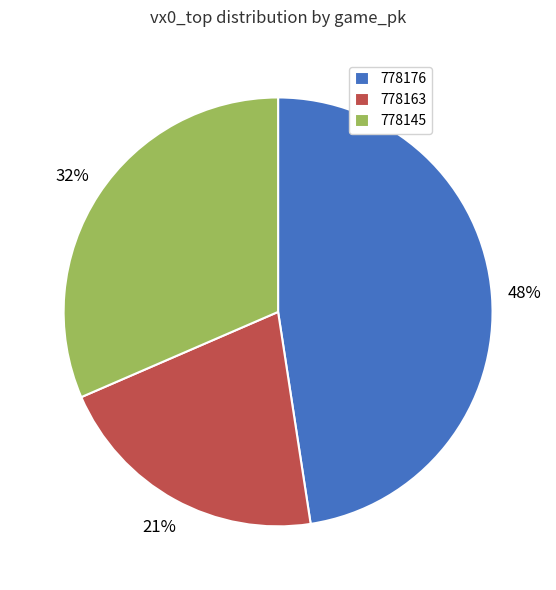

Is there any slice that represents more than half of the pie?

No